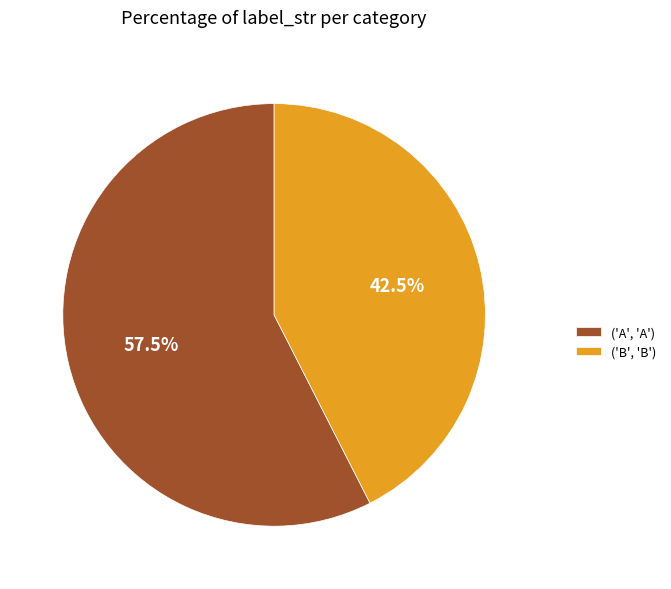

Between ('B', 'B') and ('A', 'A'), which is larger?

('A', 'A')